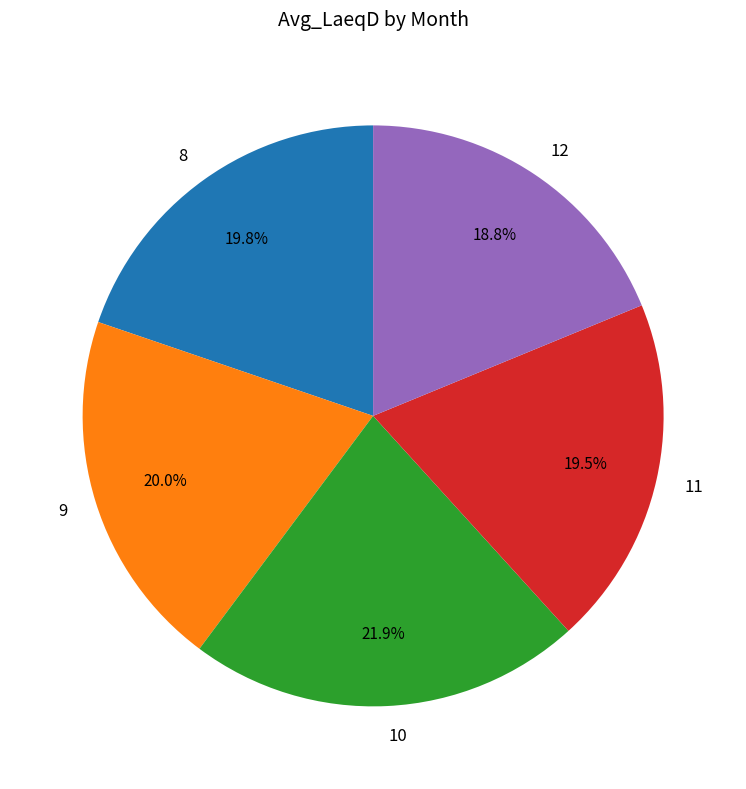

To the nearest percent, what percentage of the pie is 12?

19%